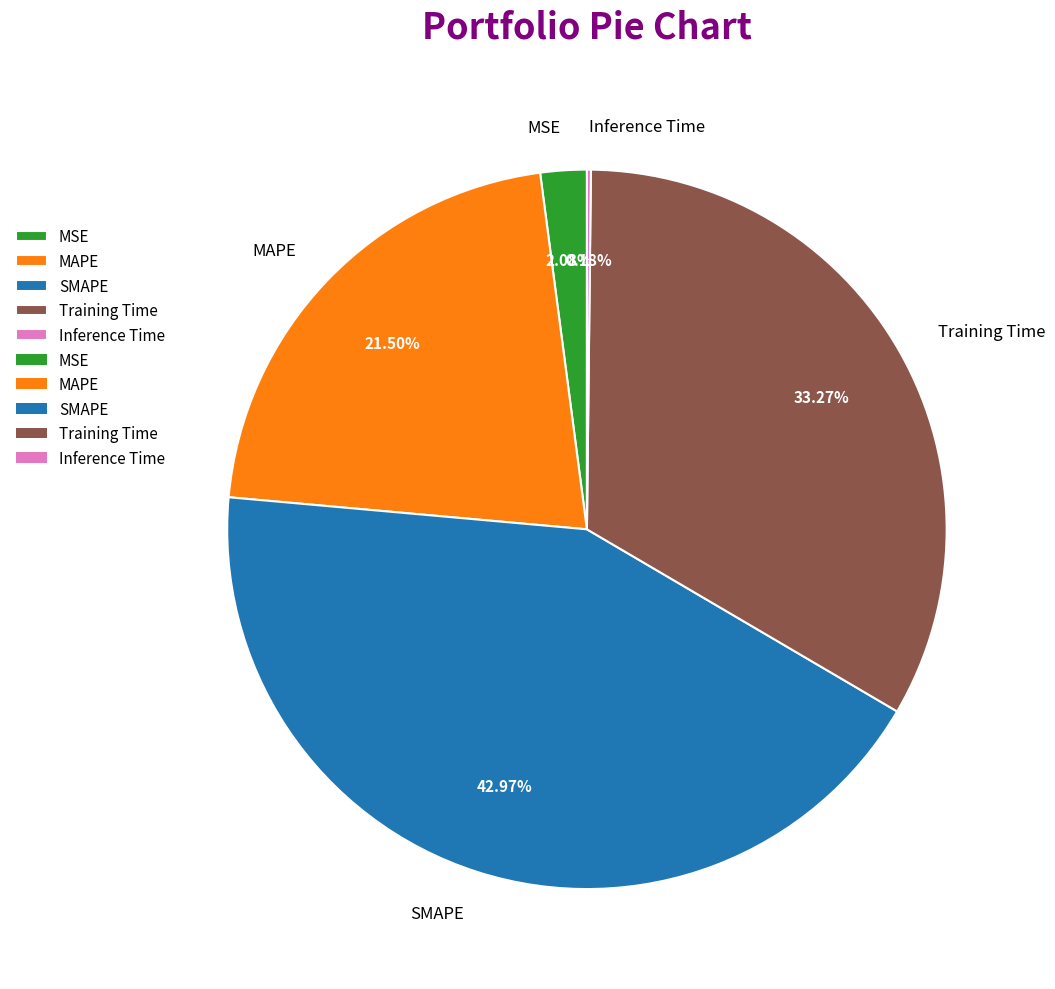

Is there a majority slice in this chart?

No